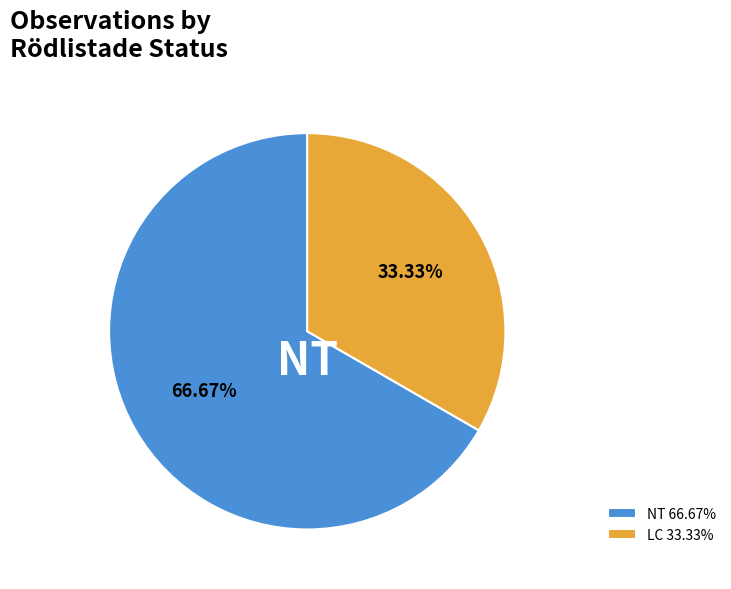

How much of the chart is everything except NT?

33.3%